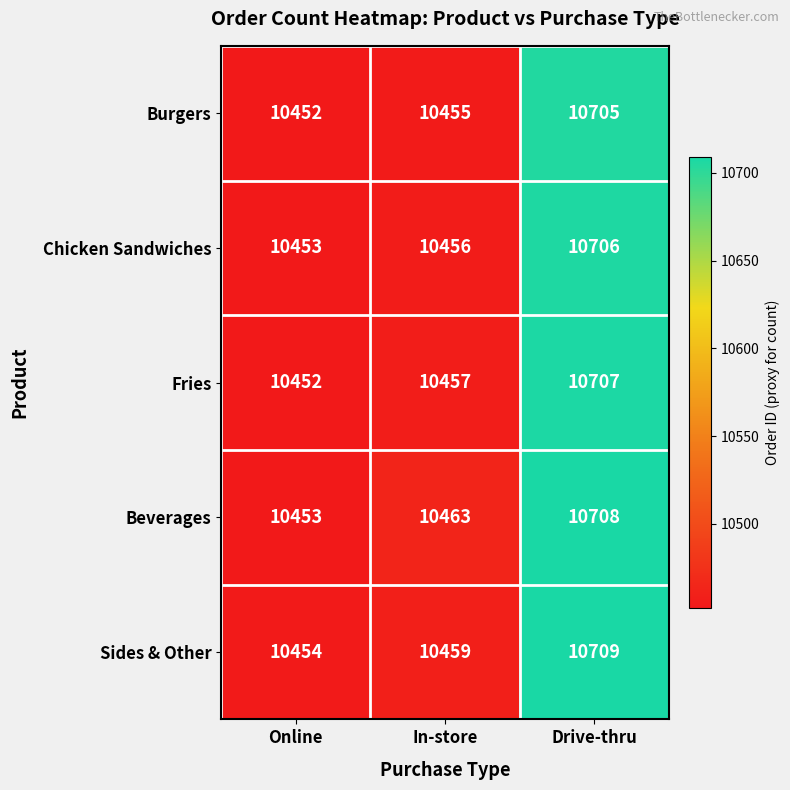

How many series are shown in this chart?

5